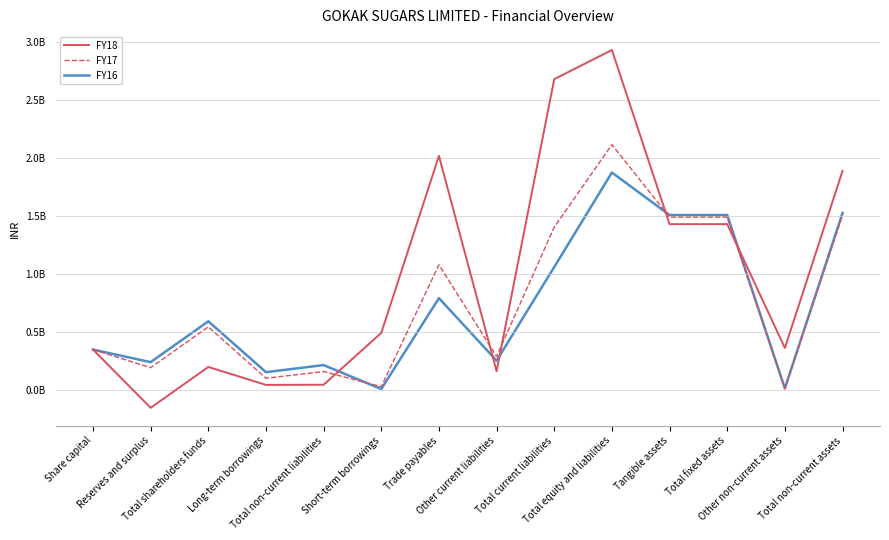

What are all the series names shown in the legend?

FY18, FY17, FY16